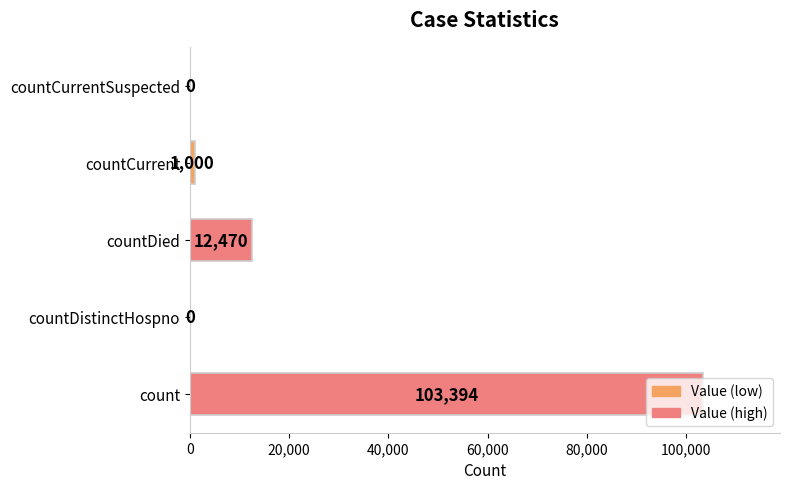

Is it true that the value at countDied is 19396?

False